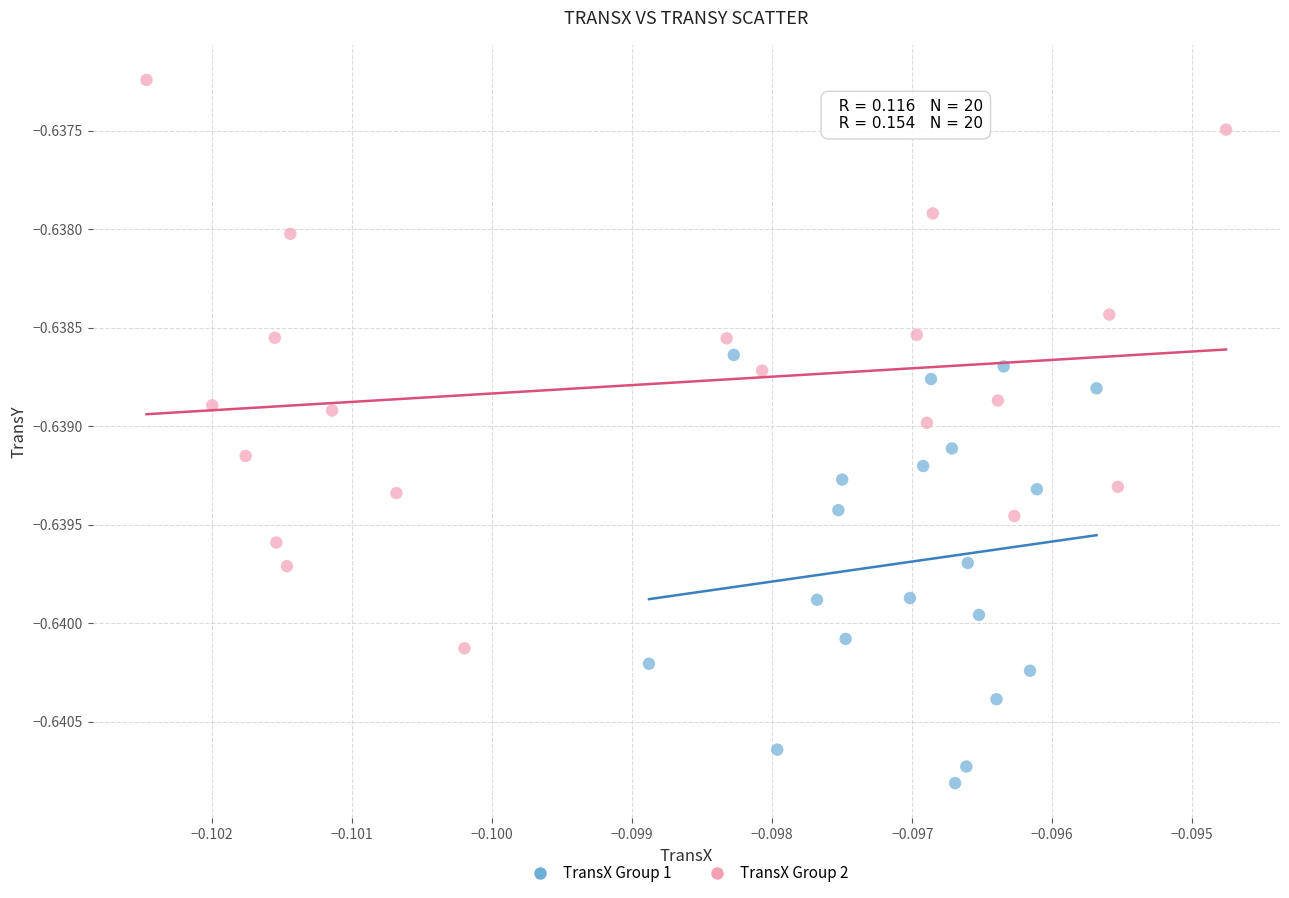

Which series contains the highest Y value?

TransX Group 2